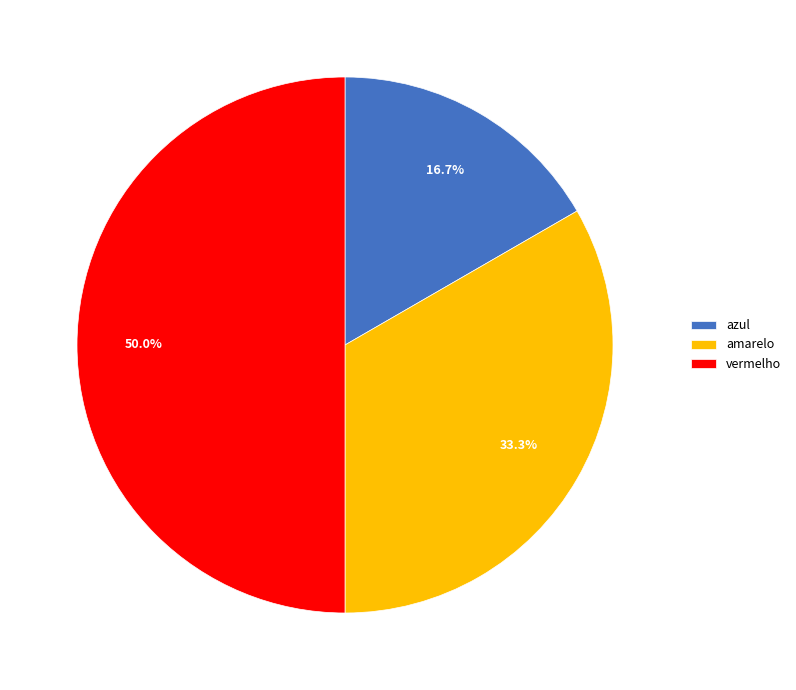

Is it true that vermelho is 50% of the pie?

True